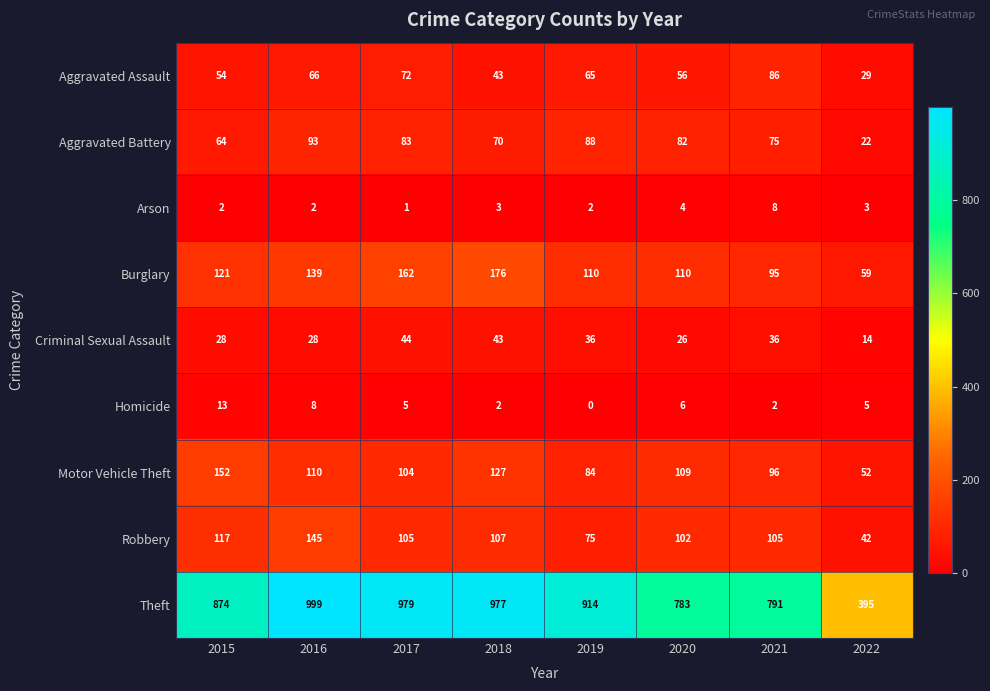

What is the sum of all Aggravated Battery values?

577